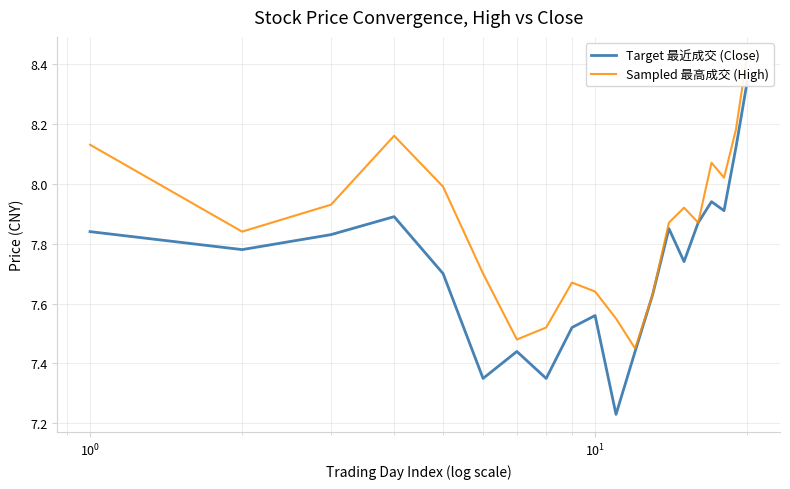

Reading right to left, list all the values displayed in this chart.

Target 最近成交 (Close): 8.3	8.1	7.9	7.9	7.9	7.7	7.8	7.6	7.4	7.2	7.6	7.5	7.3	7.4	7.3	7.7	7.9	7.8	7.8	7.8
Sampled 最高成交 (High): 8.4	8.2	8.0	8.1	7.9	7.9	7.9	7.6	7.5	7.5	7.6	7.7	7.5	7.5	7.7	8.0	8.2	7.9	7.8	8.1